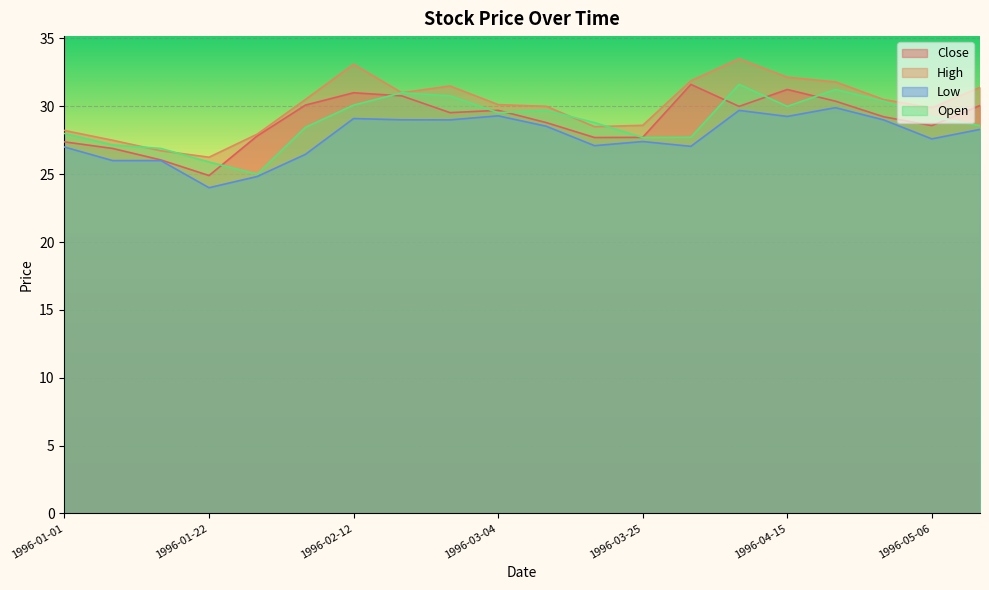

What is the total value across all series at 1996-03-25?

111.4